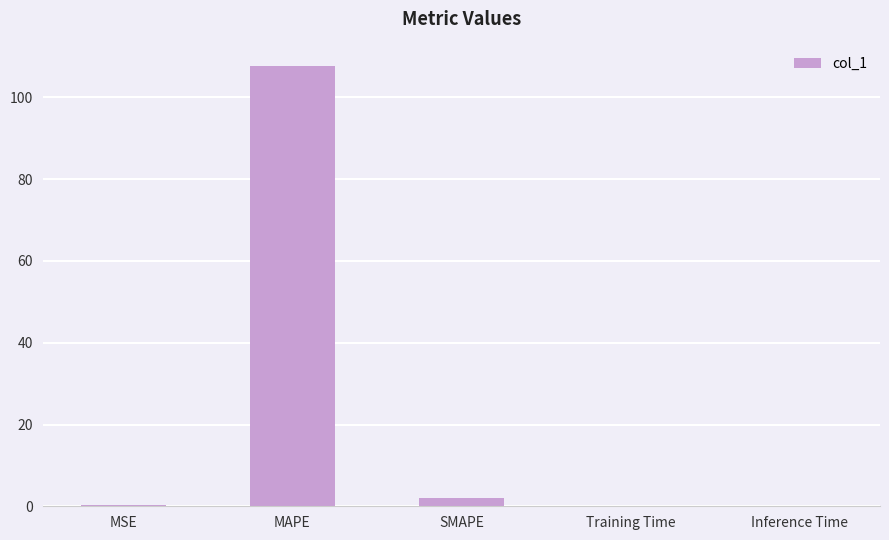

Which label corresponds to the largest value in the chart?

MAPE